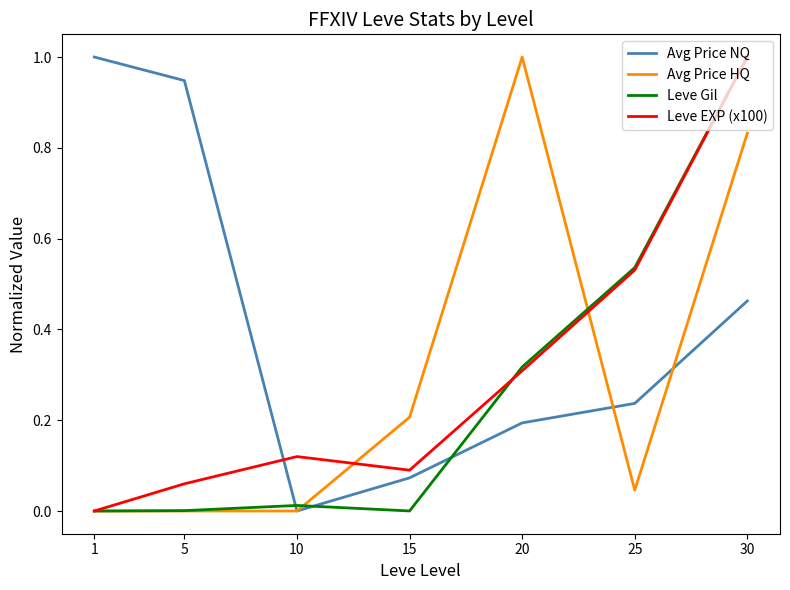

Which series has the largest total across all categories?

Avg Price NQ